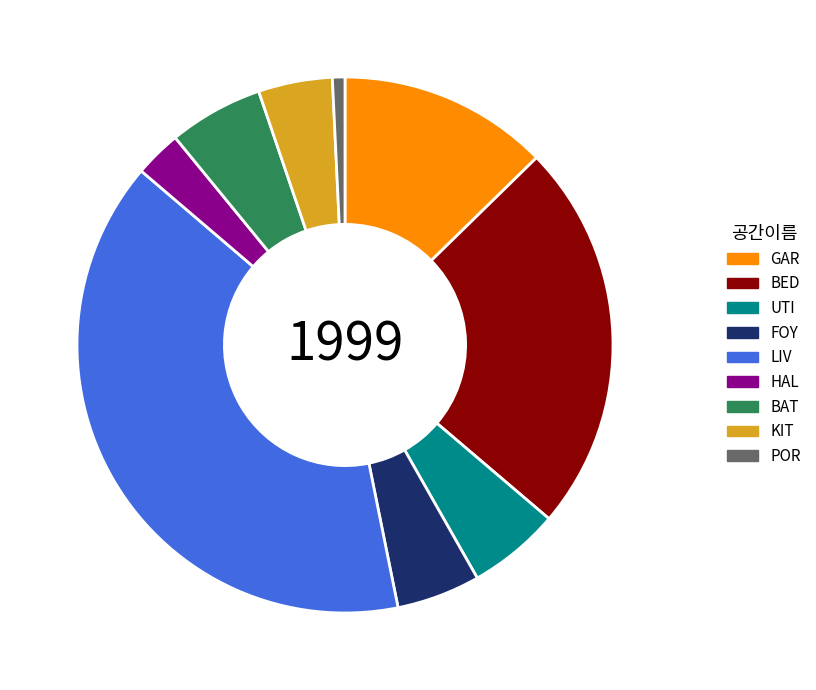

Does any single category account for the majority?

No